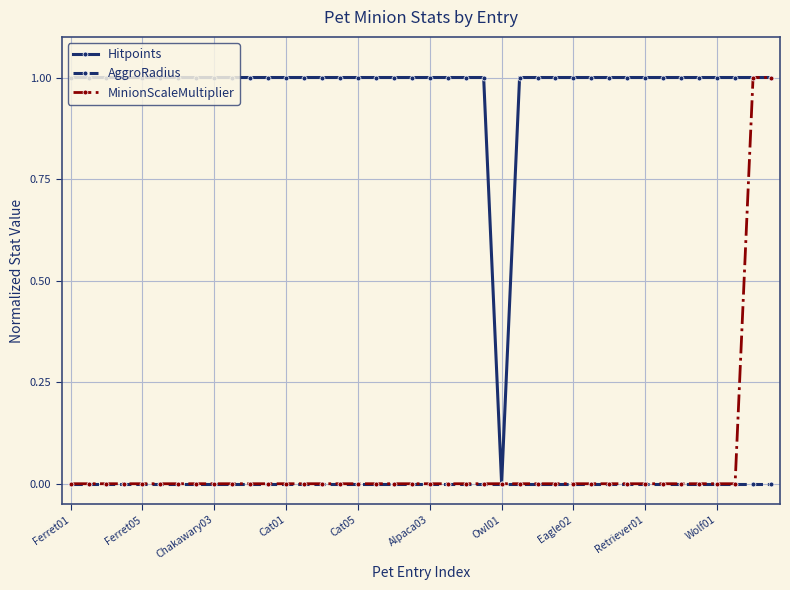

What is the greatest value displayed?

1